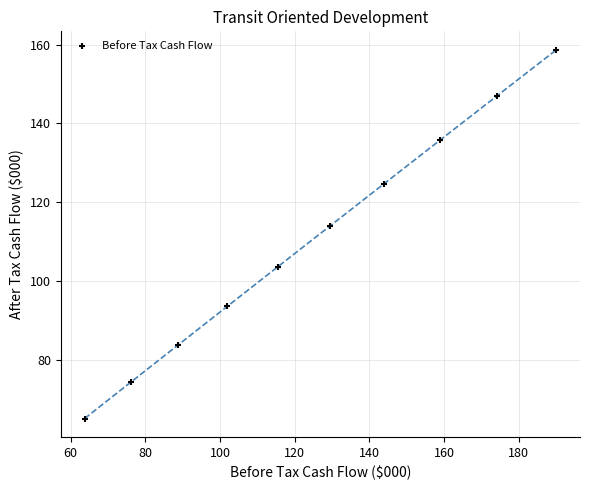

What is the range of Y values (max minus min)?

93.5